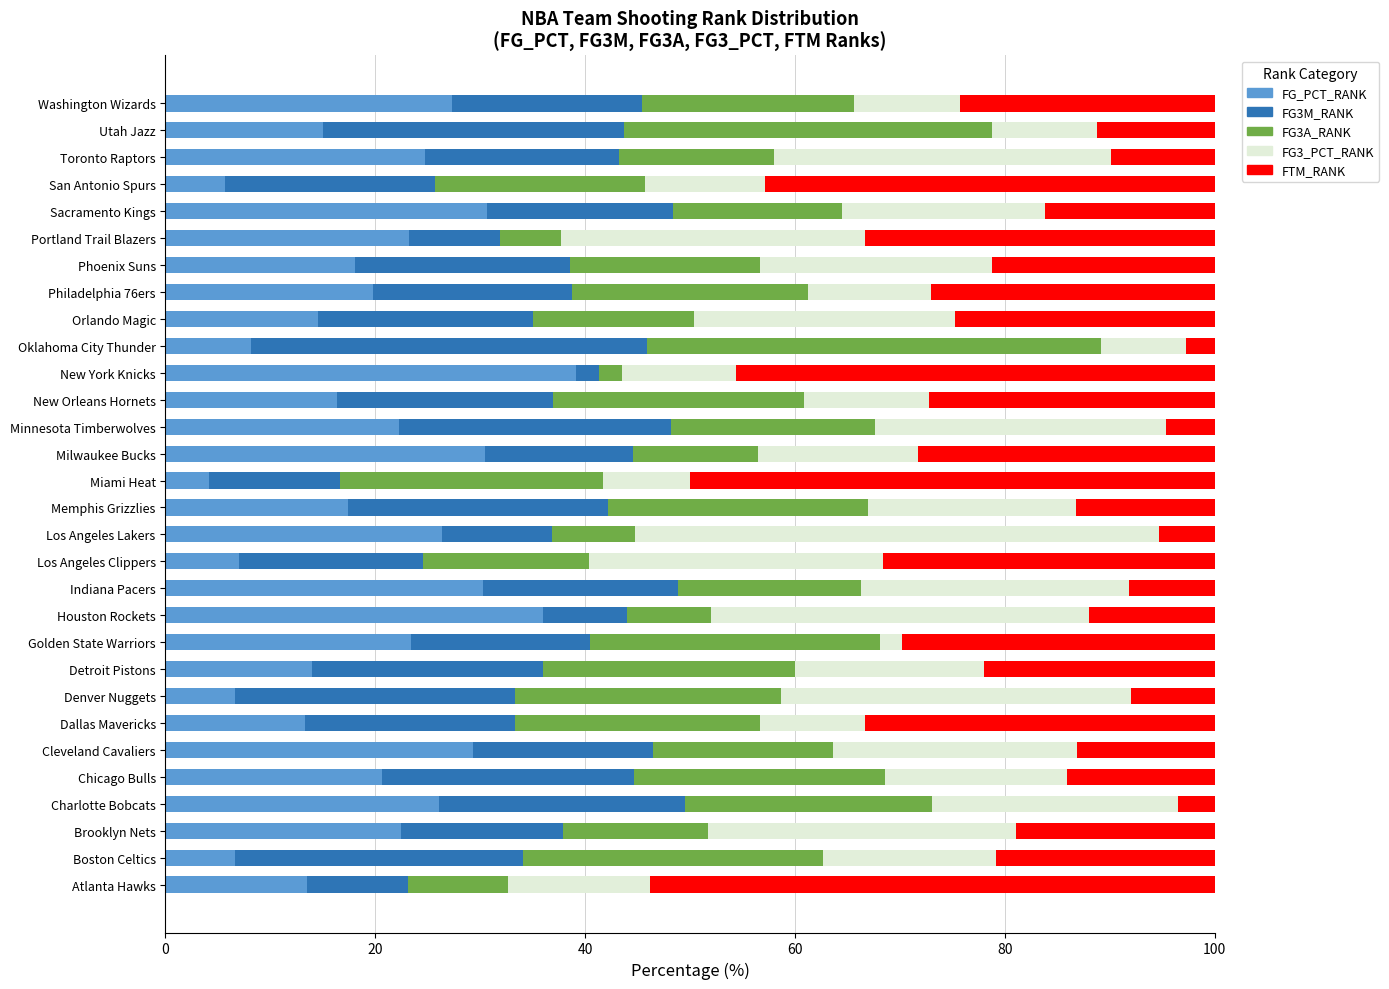

How many series are shown in this chart?

5